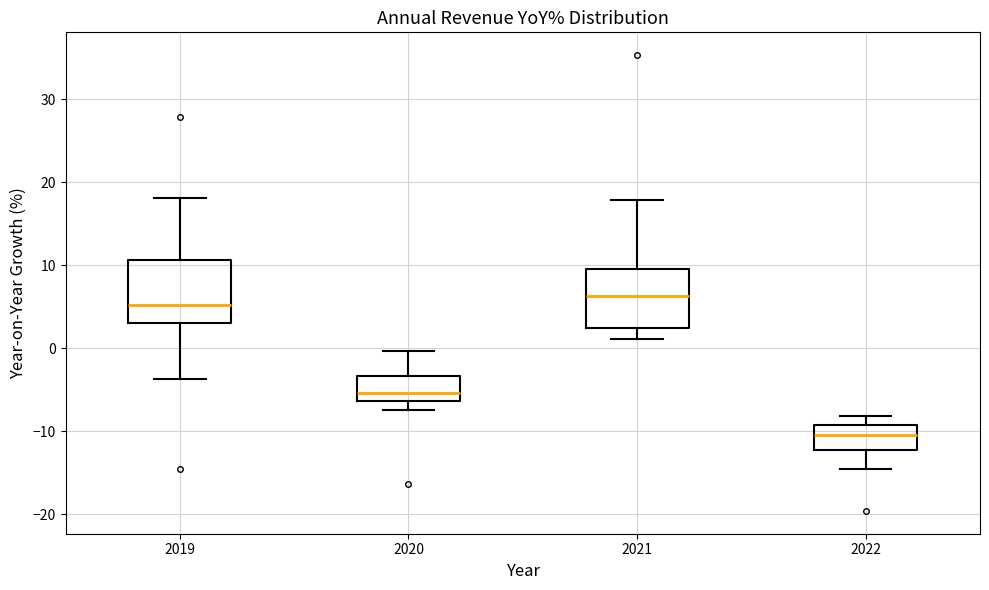

Reading left to right, read every box against the y-axis: the position of its median line, the range the box covers, and the ends of its whiskers. The values are not printed on the chart, so give them approximately, as read against the axis.

2019: median 5, box 3 to 11, whiskers -4 to 18
2020: median -5, box -6 to -3, whiskers -7 to 0
2021: median 6, box 2 to 10, whiskers 1 to 18
2022: median -10, box -12 to -9, whiskers -15 to -8